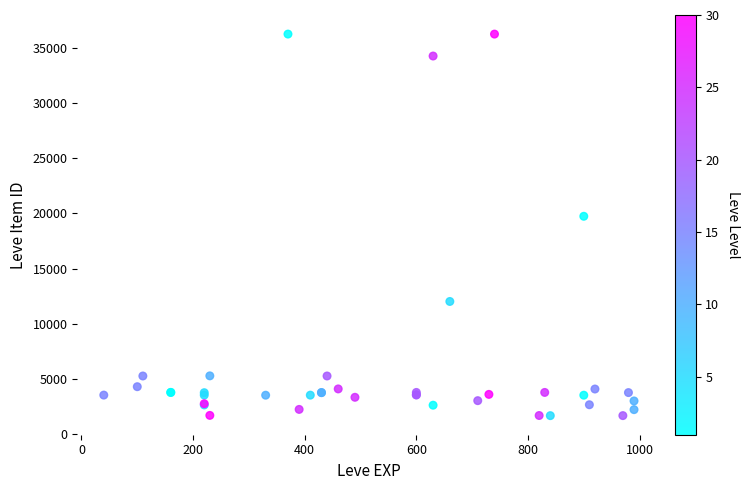

What Y value in the scatter plot is closest to 18967?

19744